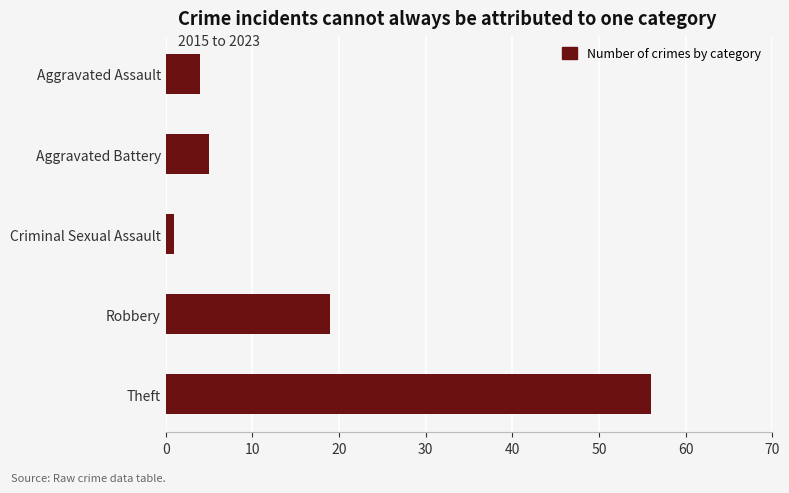

Reading top to bottom, what are all the values shown in this chart?

Aggravated Assault=4	Aggravated Battery=5	Criminal Sexual Assault=1	Robbery=19	Theft=56